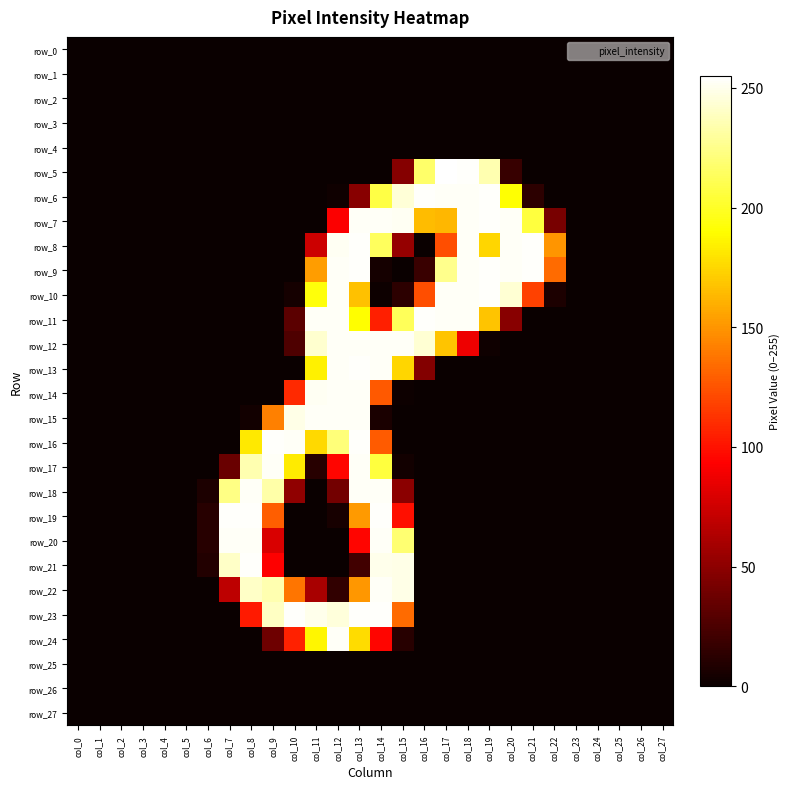

List the labels in order of row_2 value, largest first.

col_0, col_1, col_2, col_3, col_4, col_5, col_6, col_7, col_8, col_9, col_10, col_11, col_12, col_13, col_14, col_15, col_16, col_17, col_18, col_19, col_20, col_21, col_22, col_23, col_24, col_25, col_26, col_27